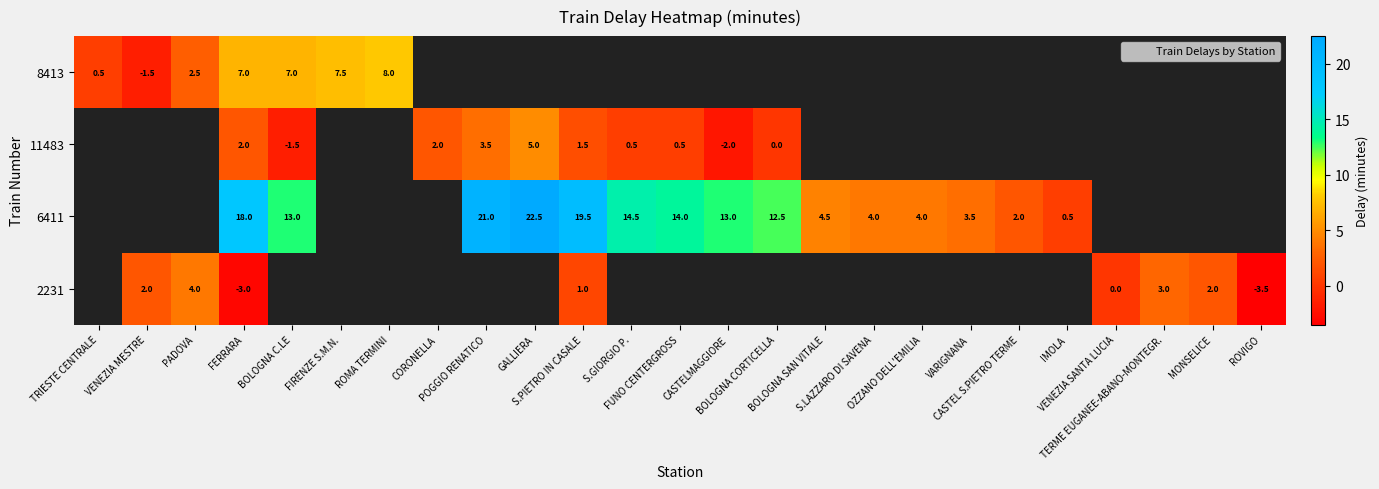

What is the difference between the maximum and minimum values in the 8413 series?

9.5